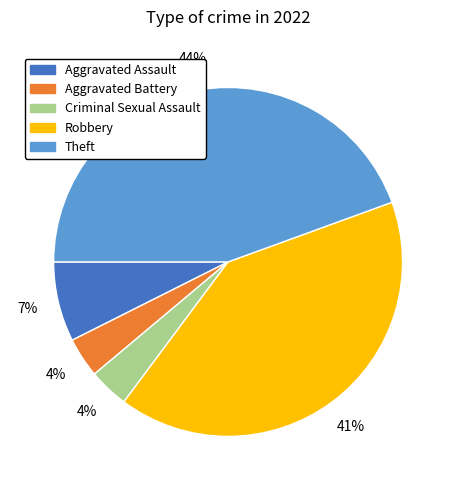

Which slice is the largest?

Theft